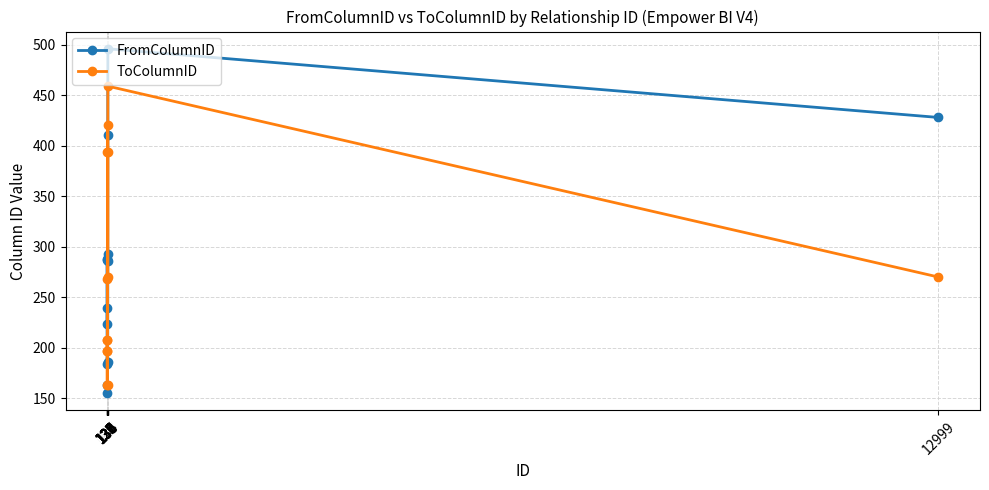

Is the value of FromColumnID at 135 greater than the value of ToColumnID at 136?

No